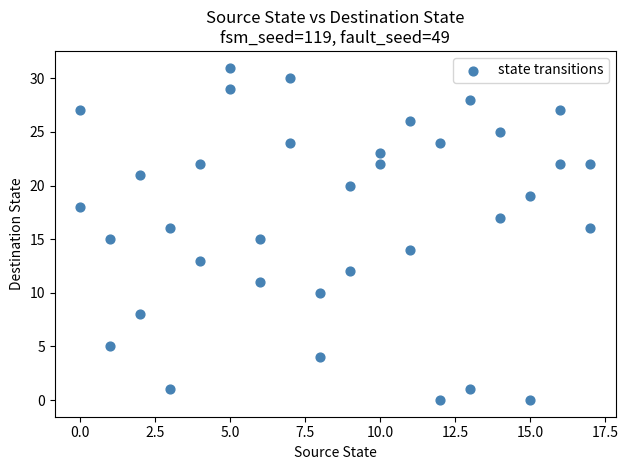

What is the range of Y values (max minus min)?

31